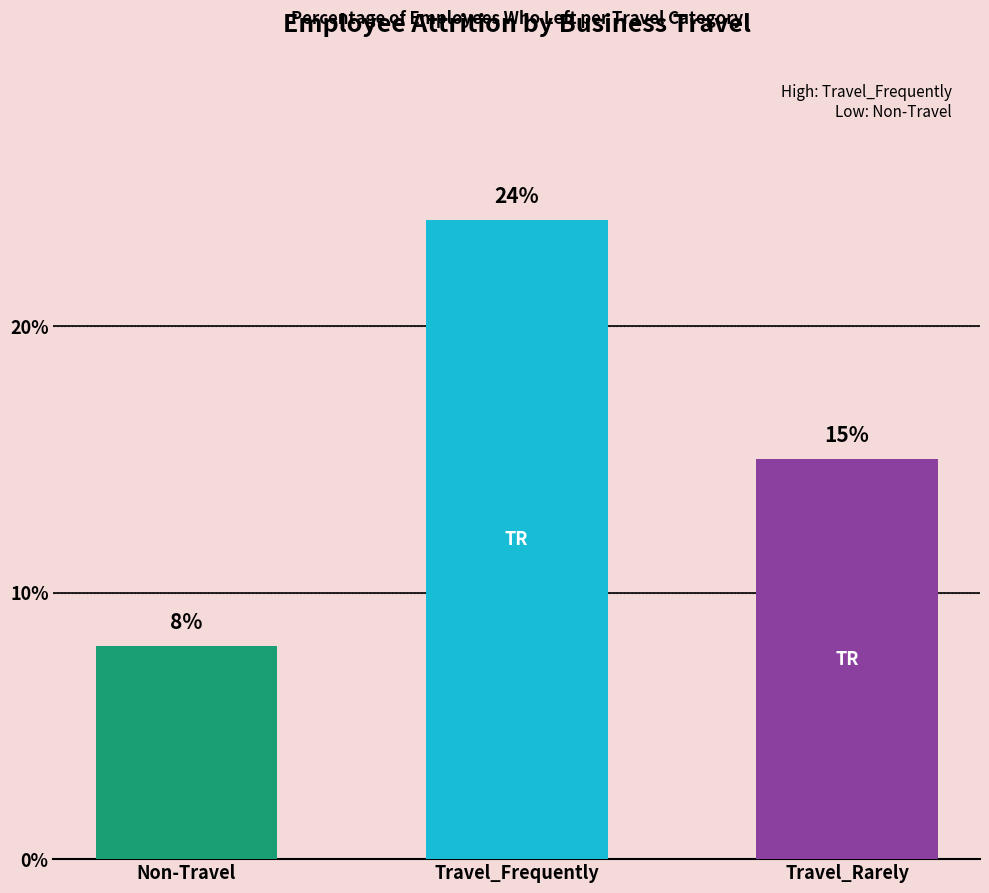

List the labels in order of value, smallest first.

Non-Travel, Travel_Rarely, Travel_Frequently